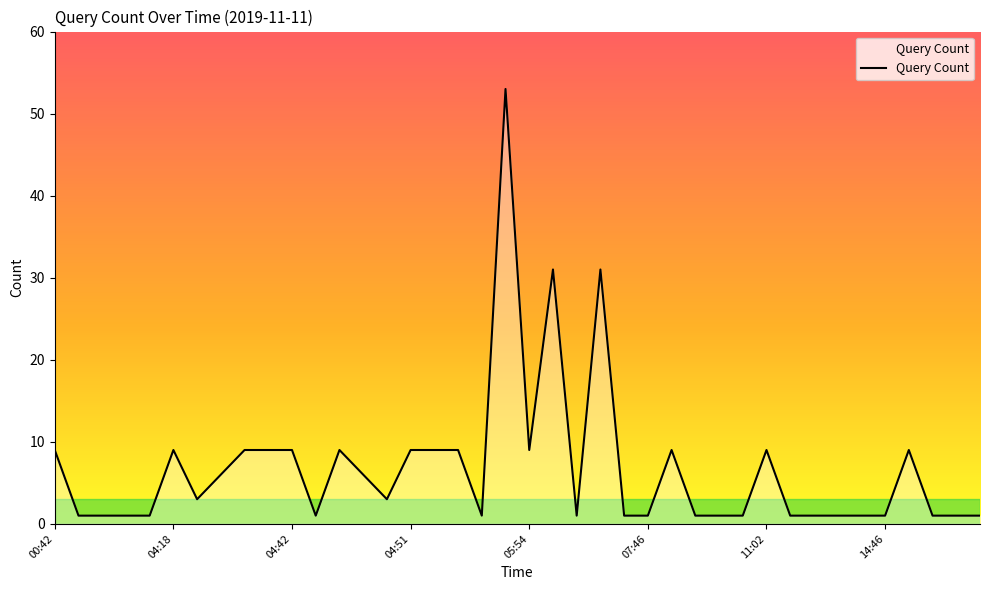

What is the difference between the maximum and minimum values?

52